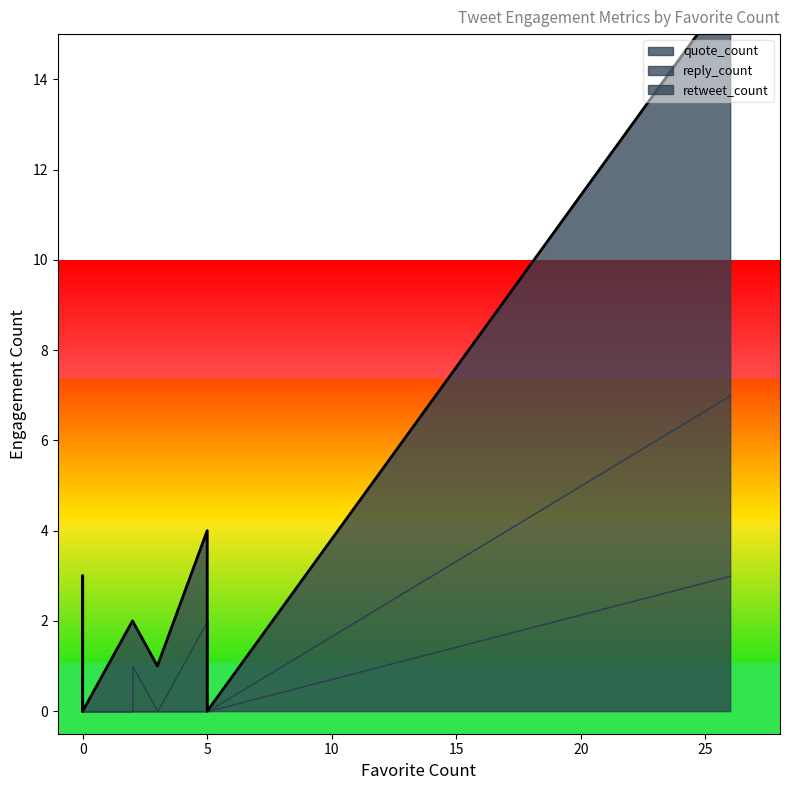

Rank the series by their average value, from lowest to highest.

quote_count, reply_count, retweet_count